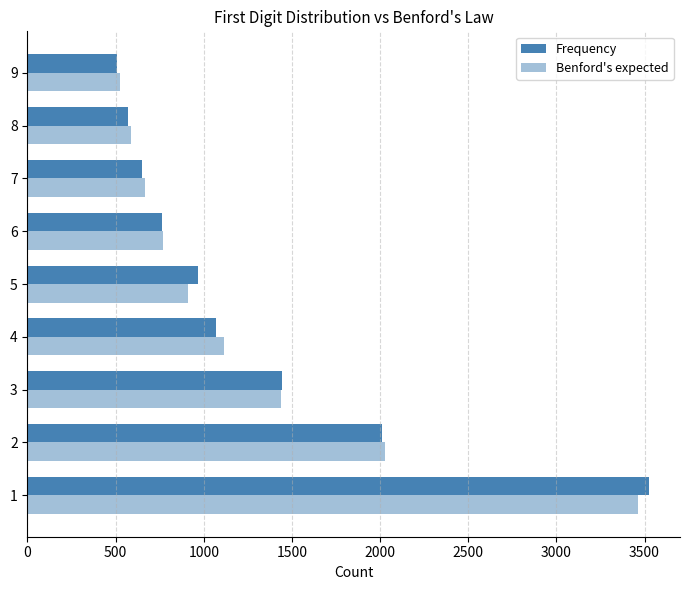

Which series has the largest total across all categories?

Frequency